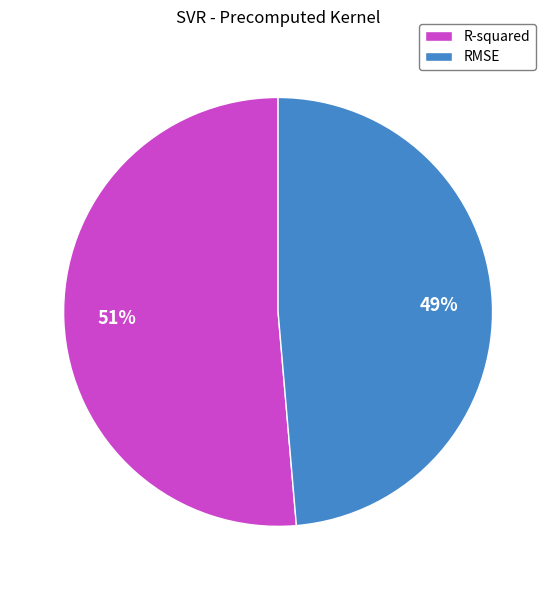

Does RMSE account for over 50% of the chart?

No